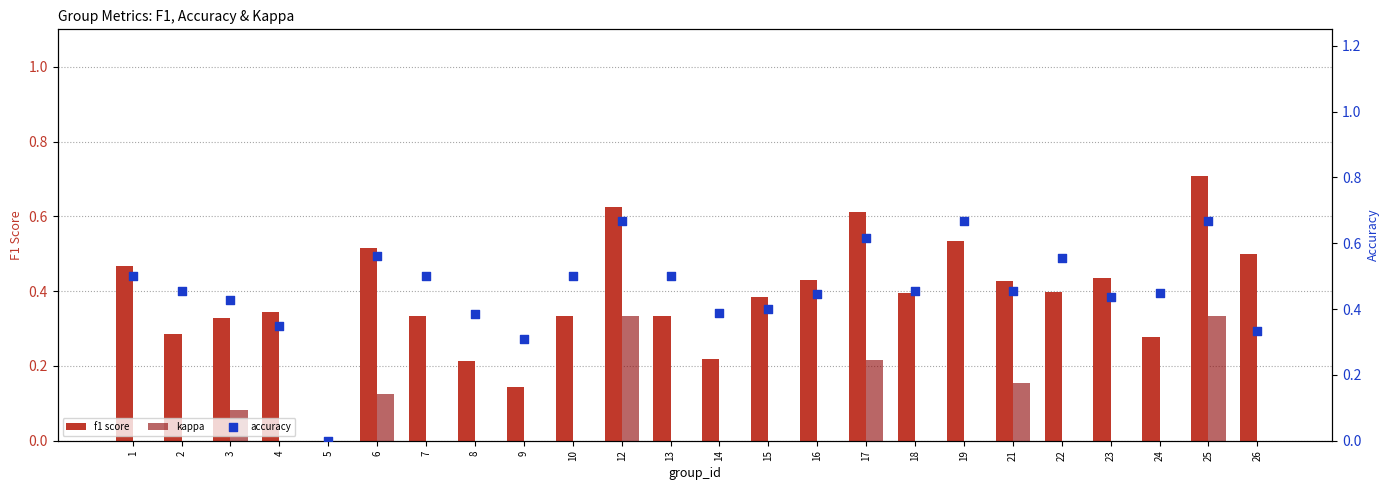

Is the value of accuracy at 24 greater than the value of f1 score at 21?

Yes